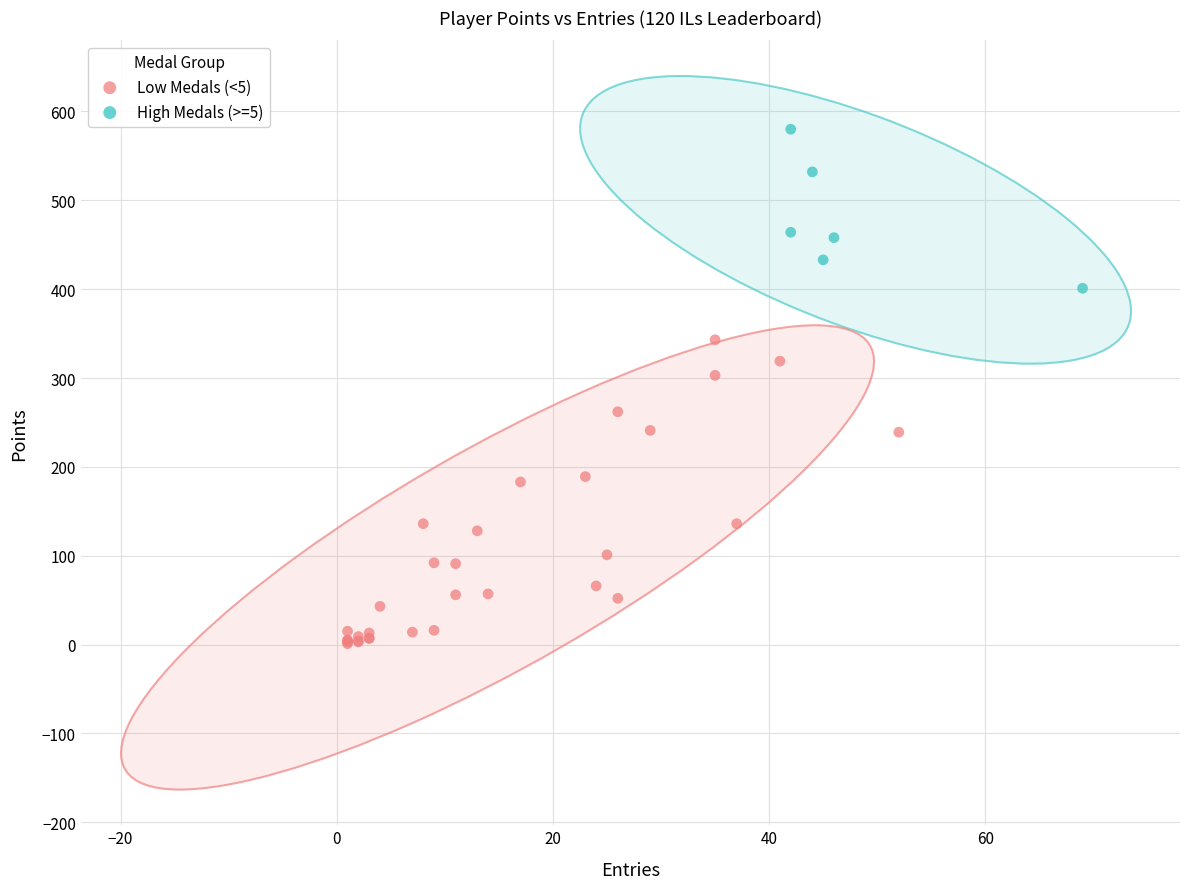

Which series reaches the minimum Y coordinate?

Low Medals (<5)